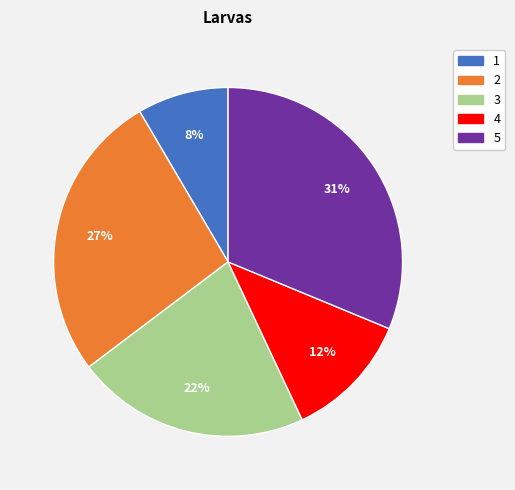

How many segments does this pie chart have?

5